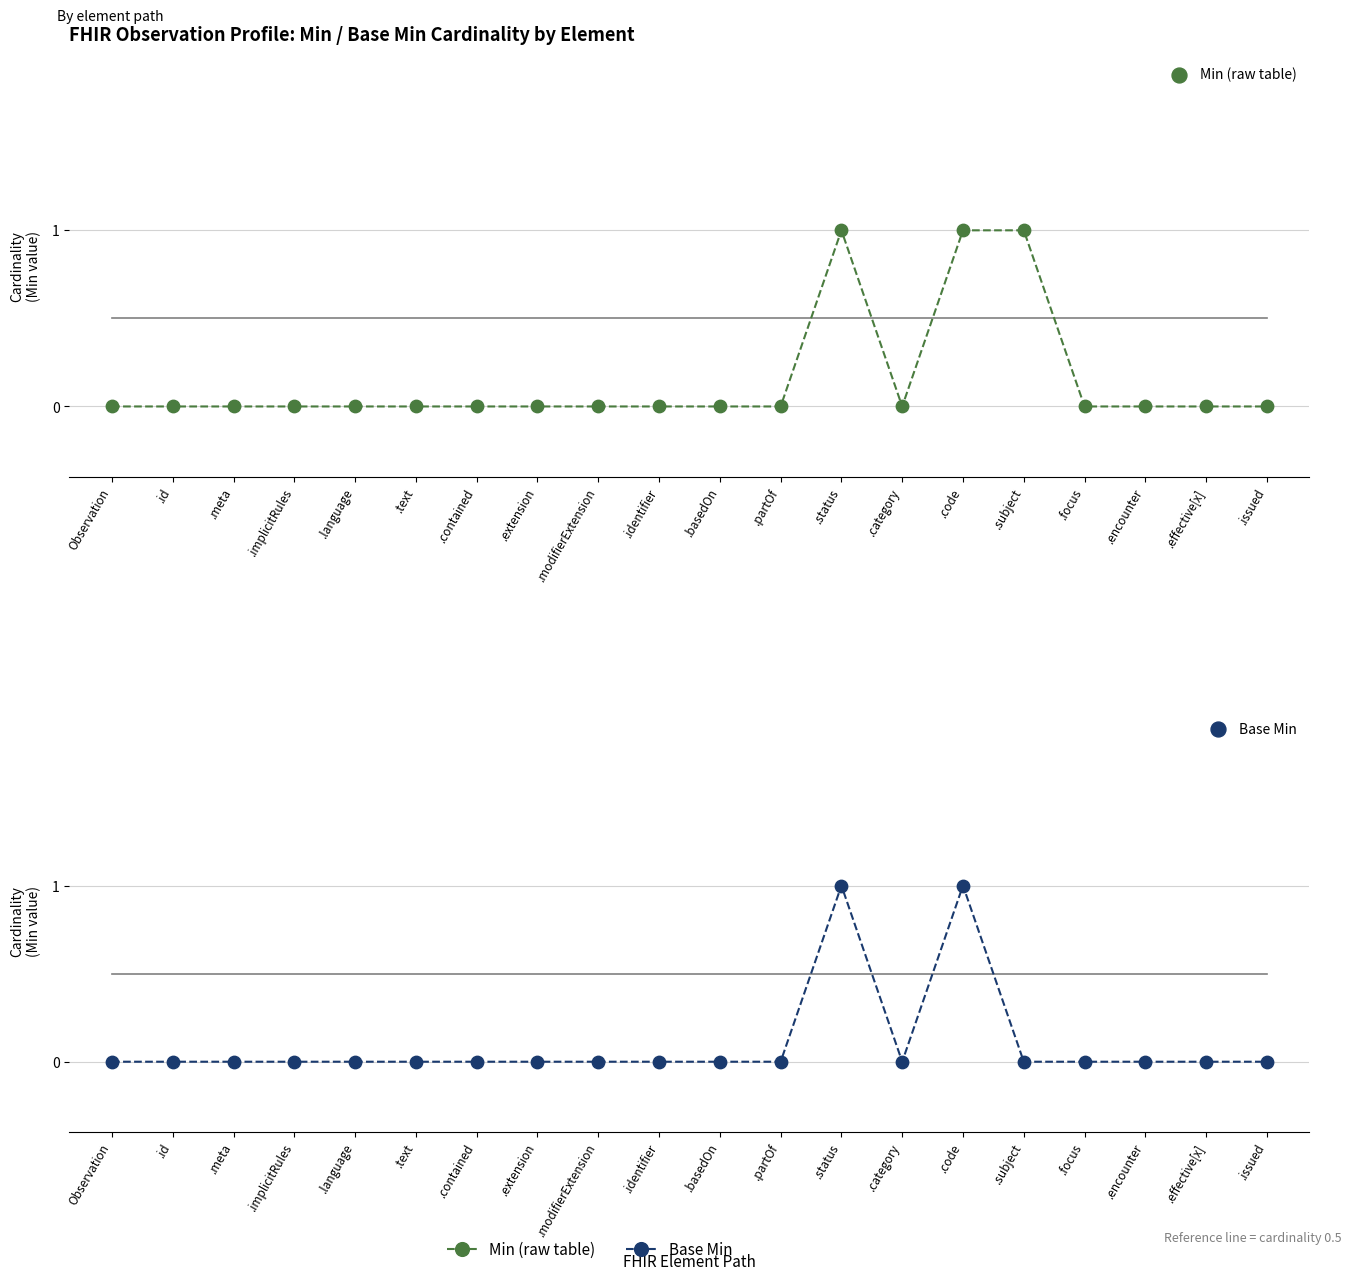

Which series contains the highest Y value?

Min (raw table)